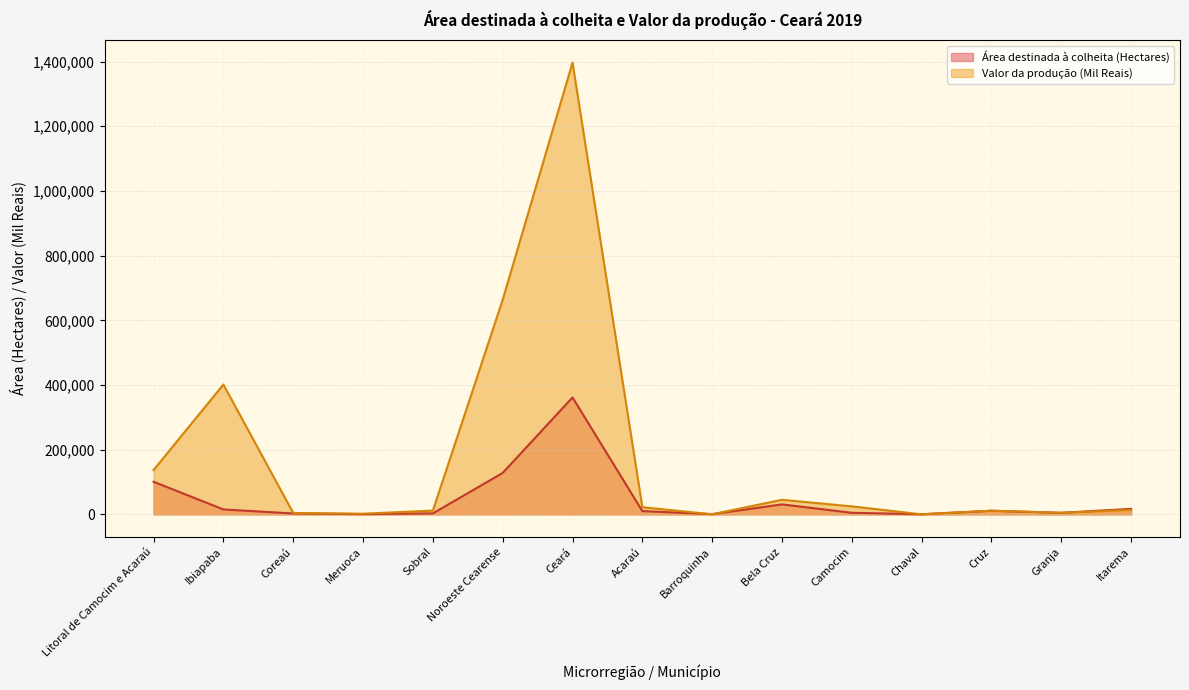

What is the difference between the highest and lowest values at Sobral?

8639